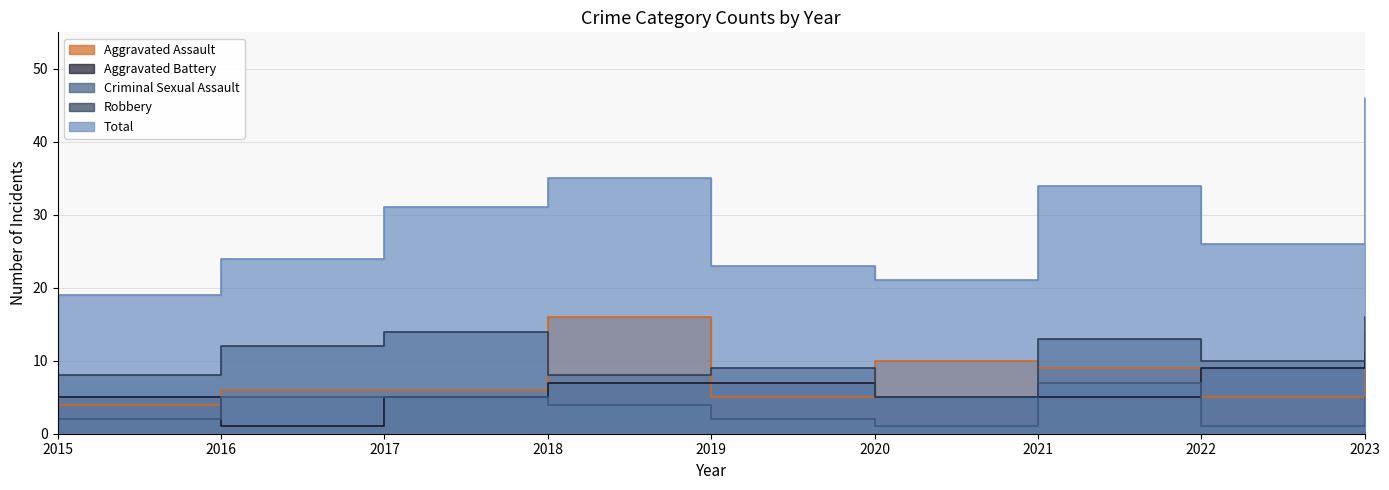

Reading right to left, what are all the values shown in this chart?

Aggravated Assault: 14	5	9	10	5	16	6	6	4
Aggravated Battery: 11	9	5	5	7	7	5	1	5
Criminal Sexual Assault: 5	1	7	1	2	4	5	5	2
Robbery: 16	10	13	5	9	8	14	12	8
Total: 46	26	34	21	23	35	31	24	19